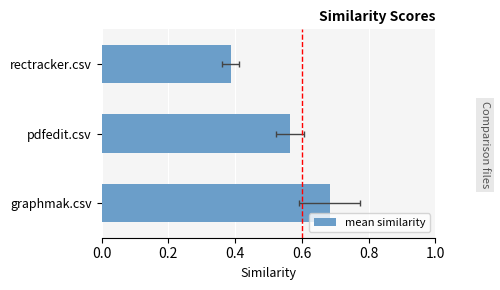

What is the difference between the values at pdfedit.csv and graphmak.csv?

0.1